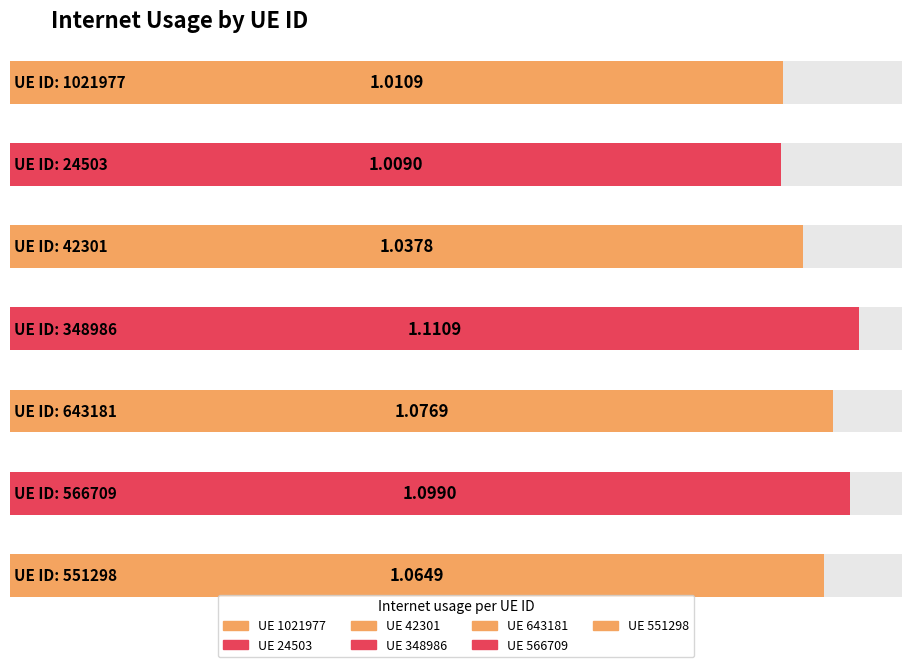

Rank the categories by value from lowest to highest.

24503, 1021977, 42301, 551298, 643181, 566709, 348986